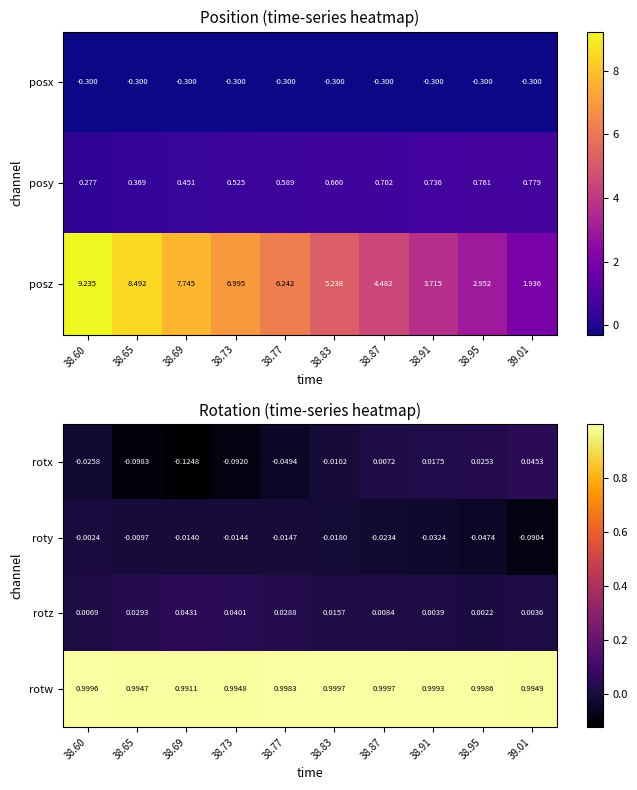

Is the value of rotw at 38.95 greater than the value of rotx at 38.60?

Yes